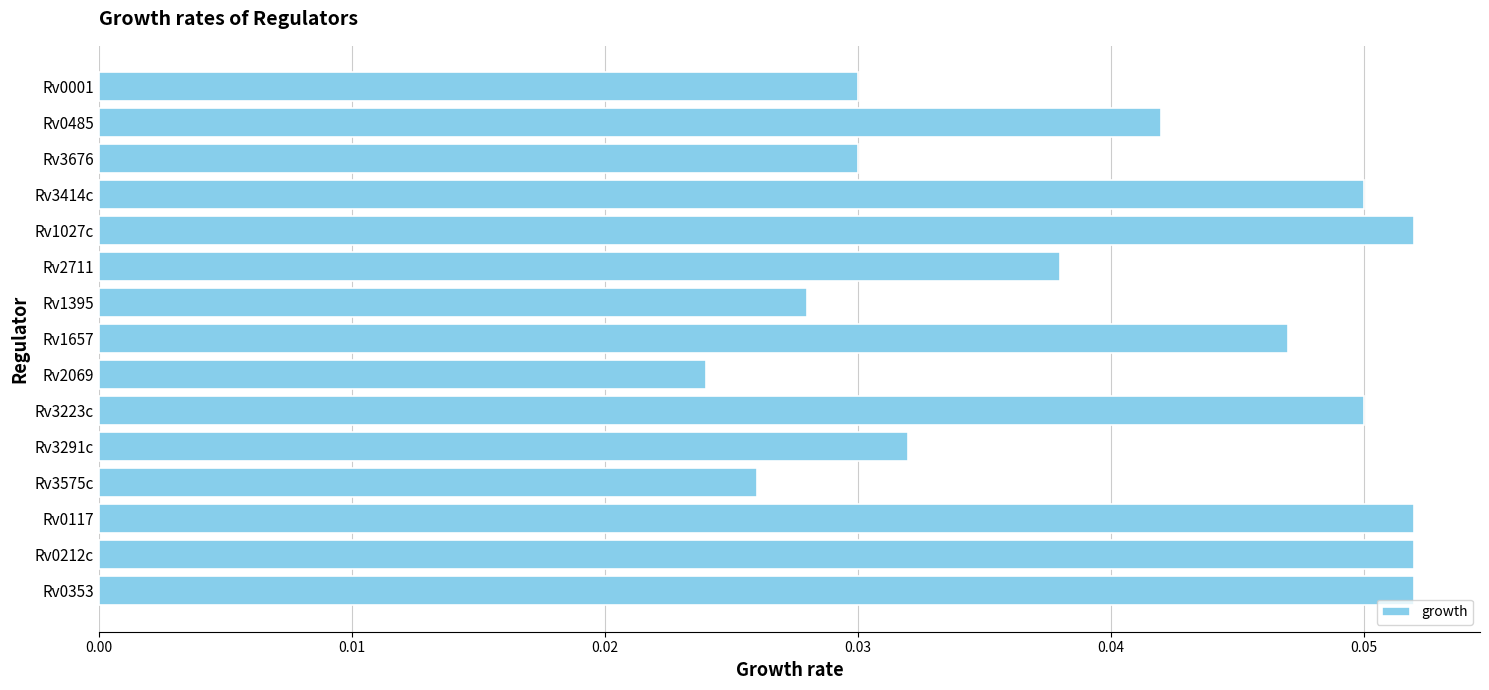

How many bars are there in total?

15